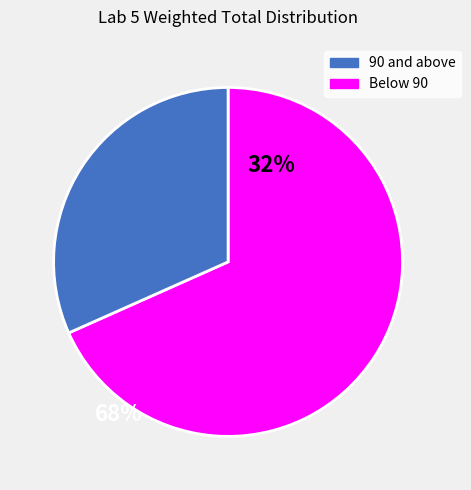

How many segments does this pie chart have?

2